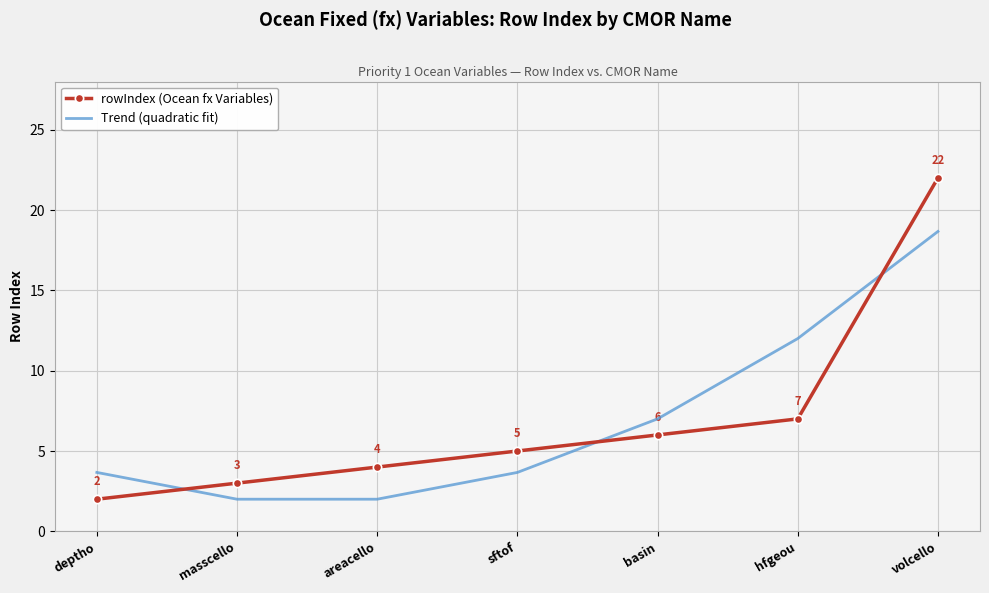

What position from the left is basin?

5